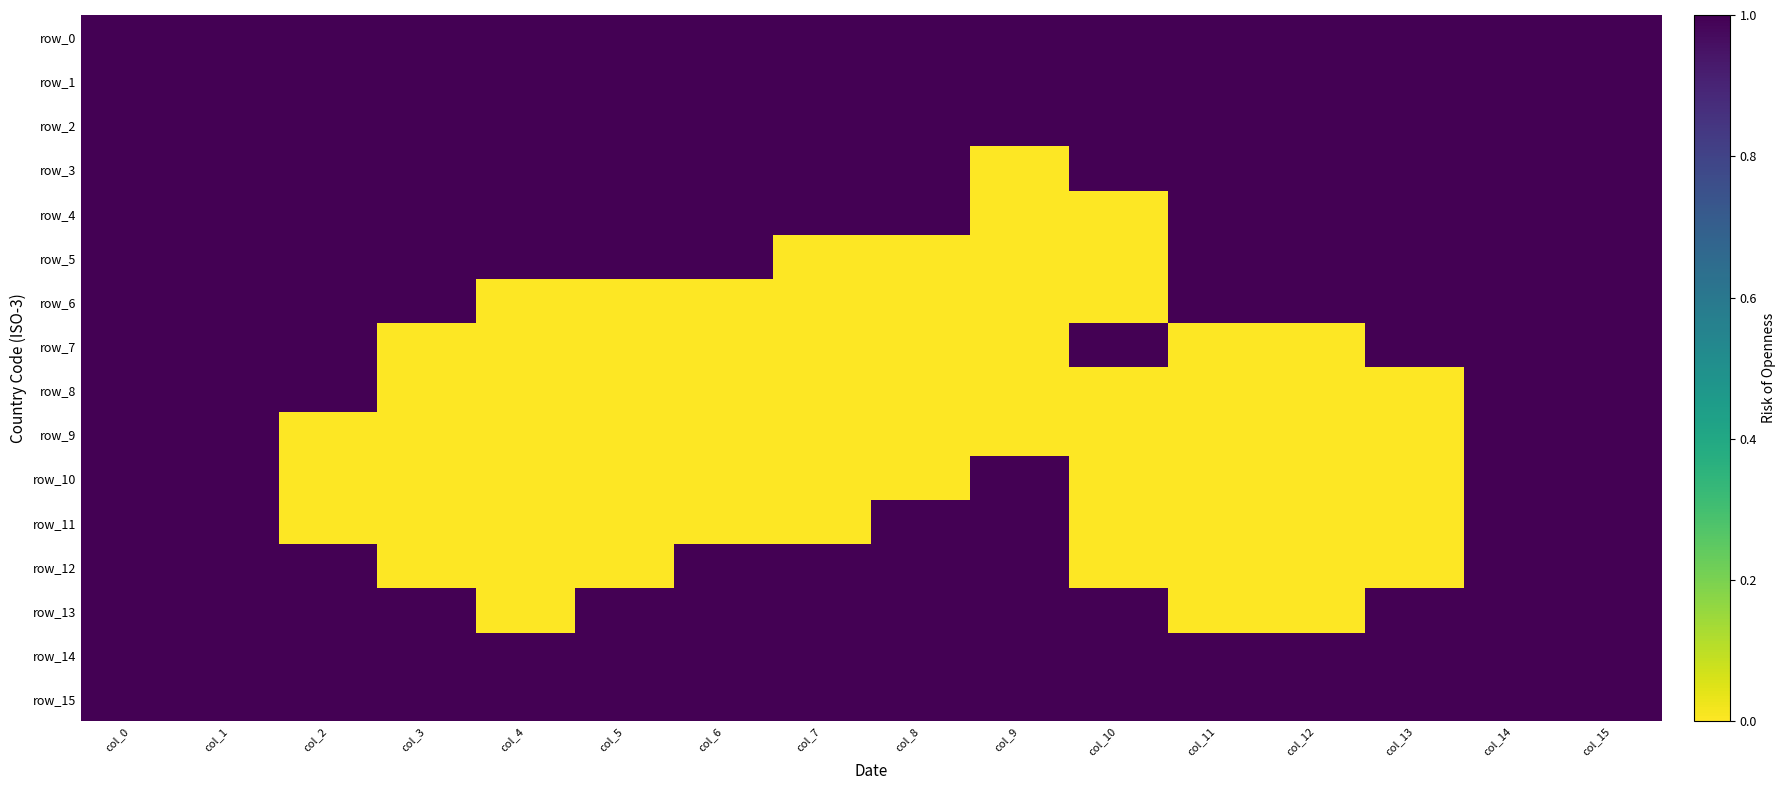

Which series has the largest range (max minus min)?

row_3